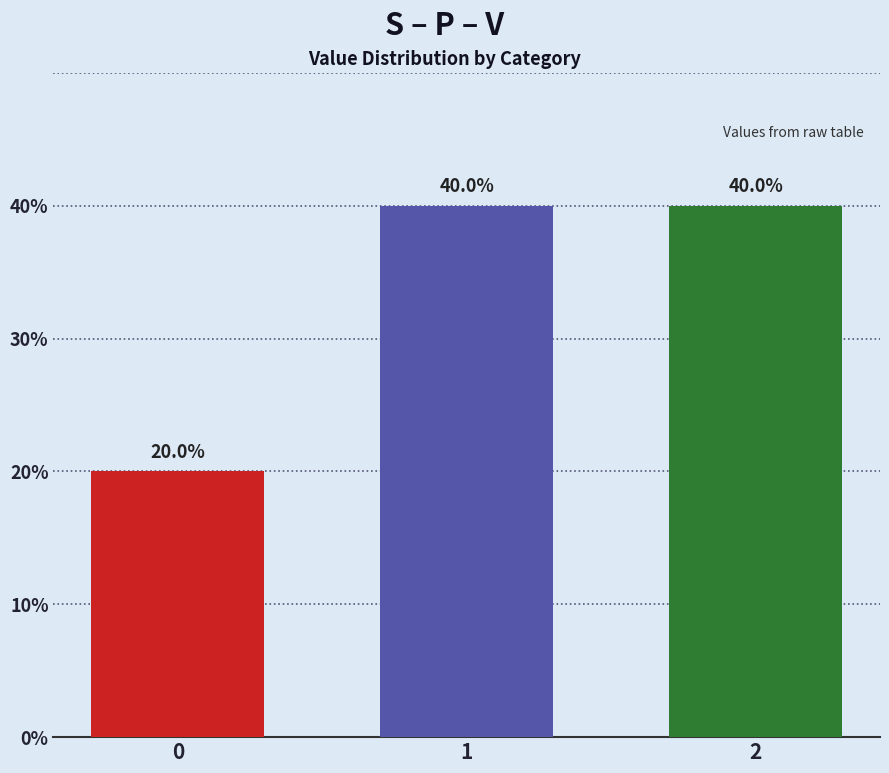

Does the chart contain any negative values?

No